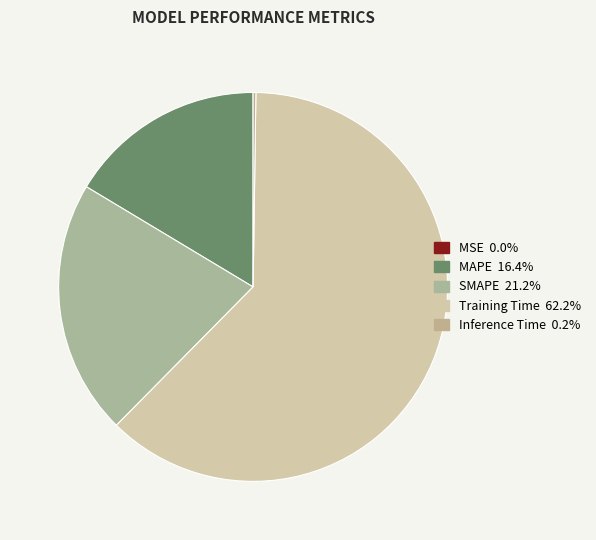

How many segments does this pie chart have?

5